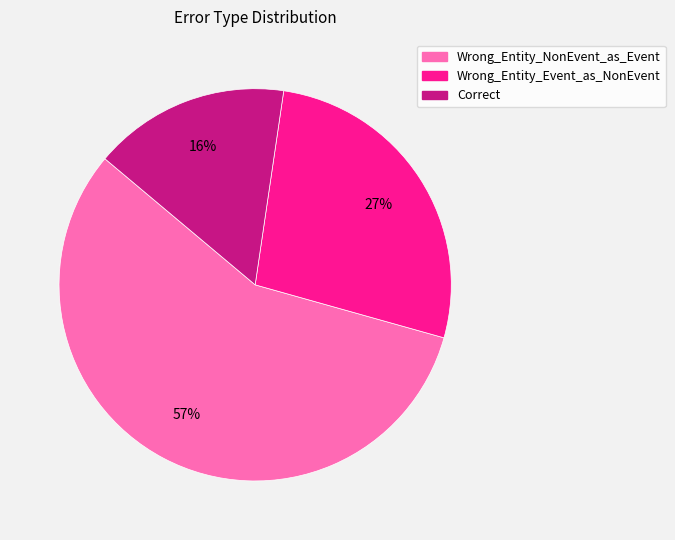

Is it true that Wrong_Entity_Event_as_NonEvent is 27% of the pie?

True